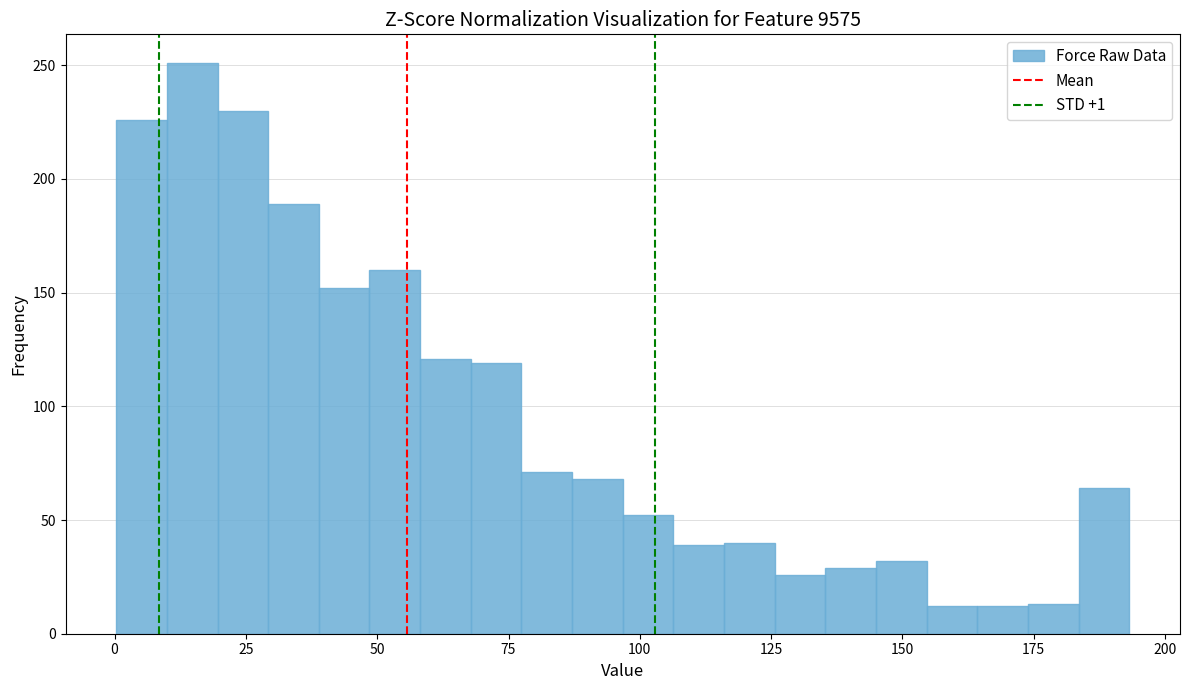

Read against the x-axis, roughly where is the centre of the tallest bar?

15